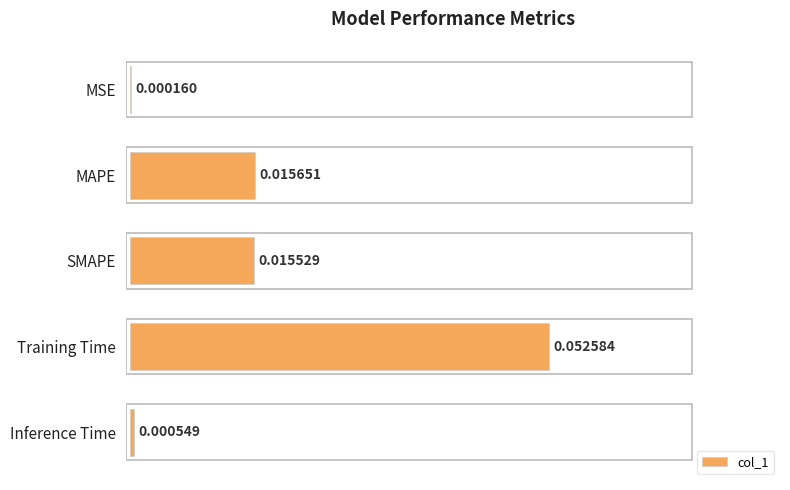

Between MAPE and Training Time, which is larger?

Training Time